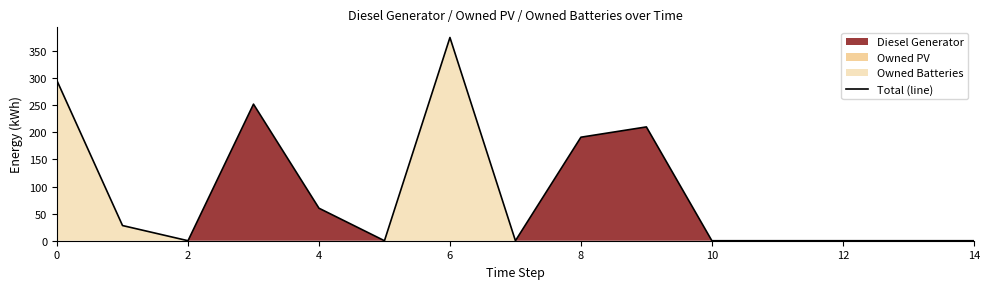

Between 2 and 6, which is larger?

6